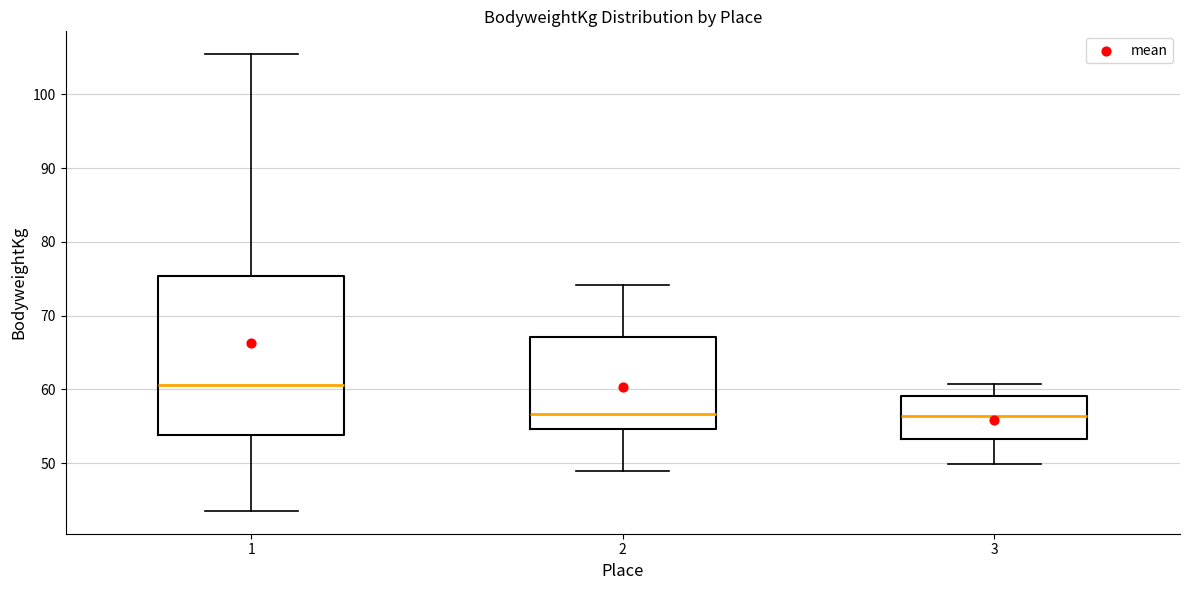

Comparing the boxes themselves (not the whiskers), which one is the tallest?

1